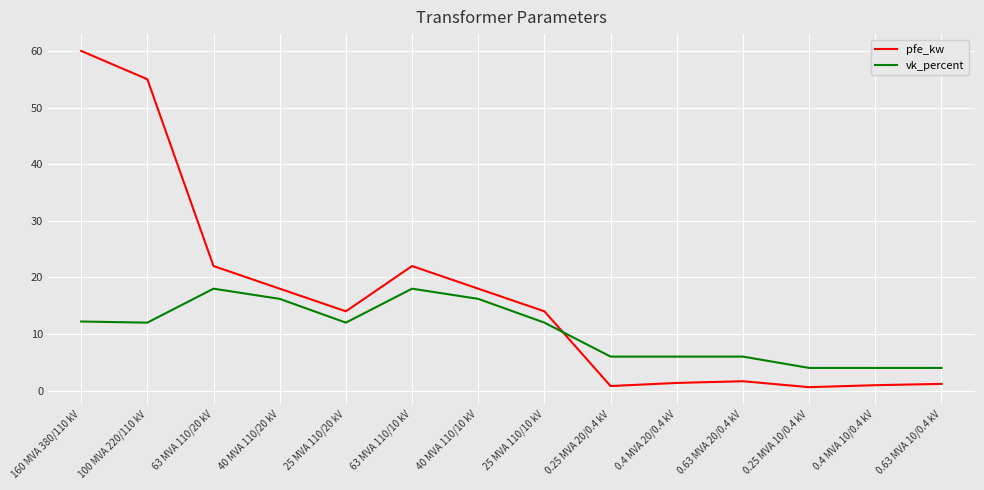

Does the chart display data point markers on the line(s)?

No